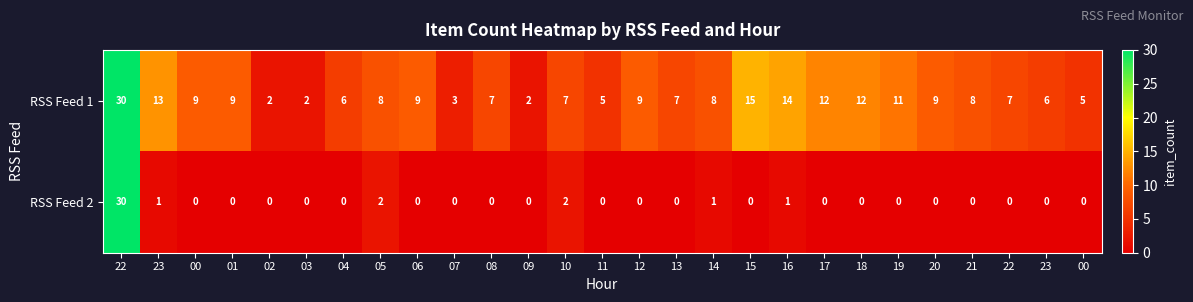

Between 17 and 03, which is larger?

17